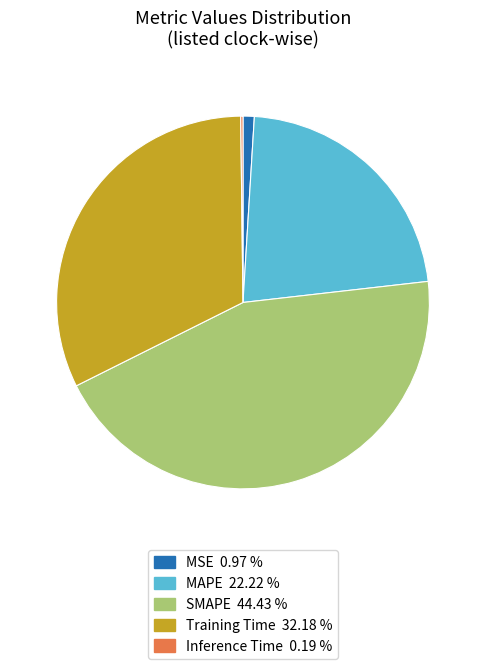

Which slice is the largest?

SMAPE